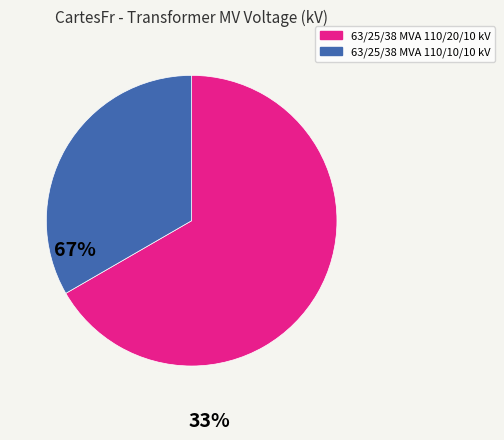

Is 63/25/38 MVA 110/20/10 kV the majority of the pie?

Yes